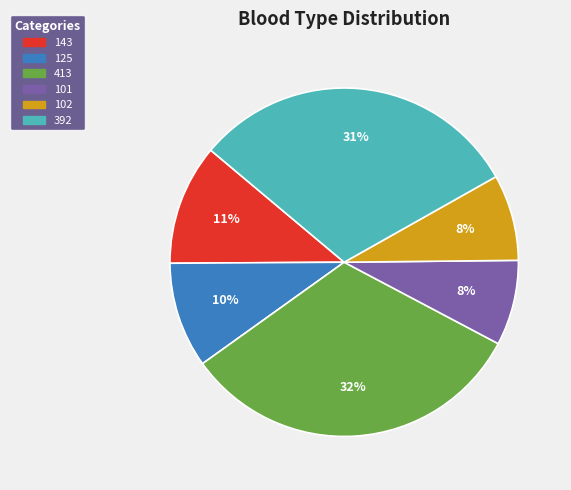

Is it true that 101 is 8% of the pie?

True